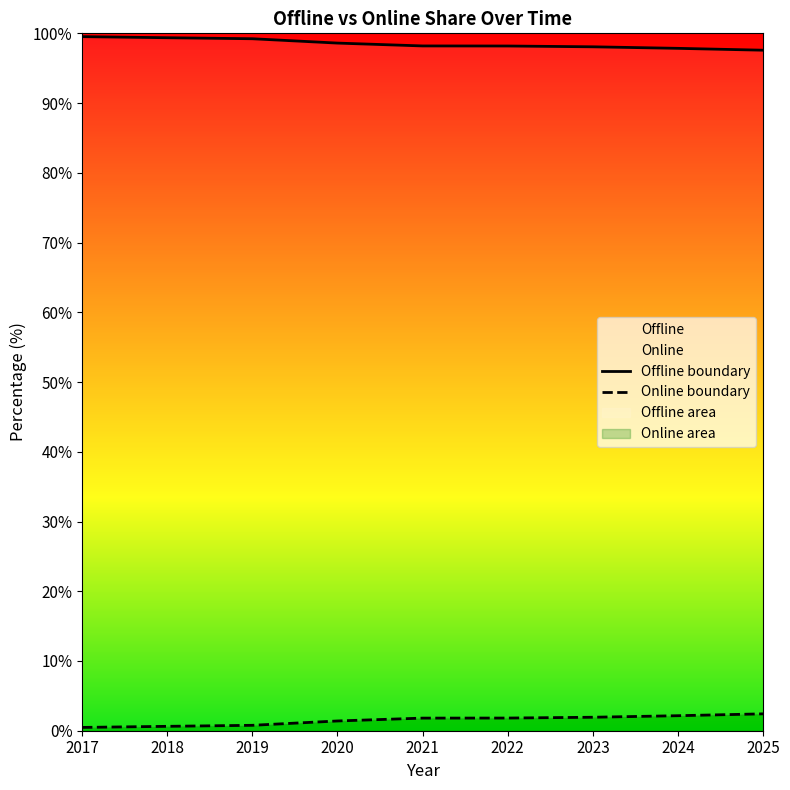

Which has a higher value, 2024 or 2021?

2021